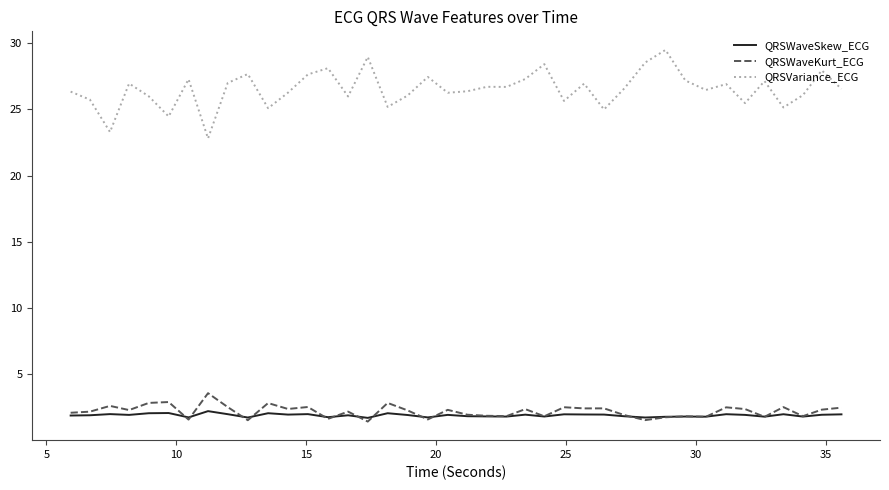

Which series has the largest total across all categories?

QRSVariance_ECG